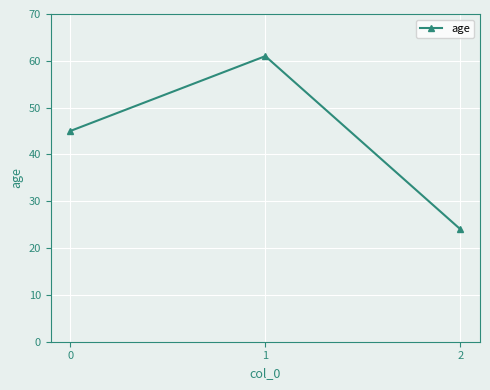

Which category has the lowest value across all series?

2